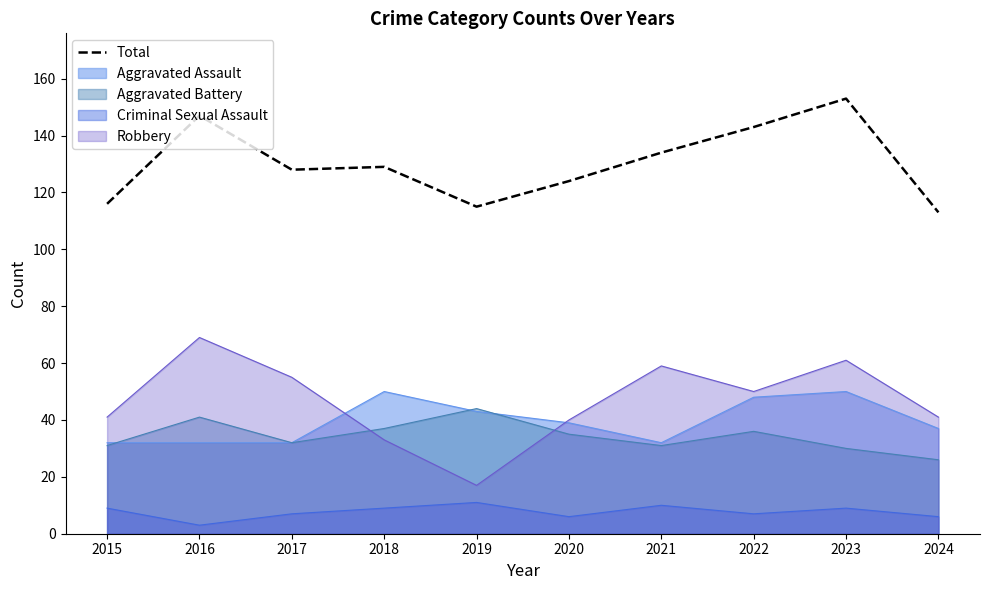

Rank the categories by value from highest to lowest.

2023, 2016, 2022, 2021, 2018, 2017, 2020, 2015, 2019, 2024